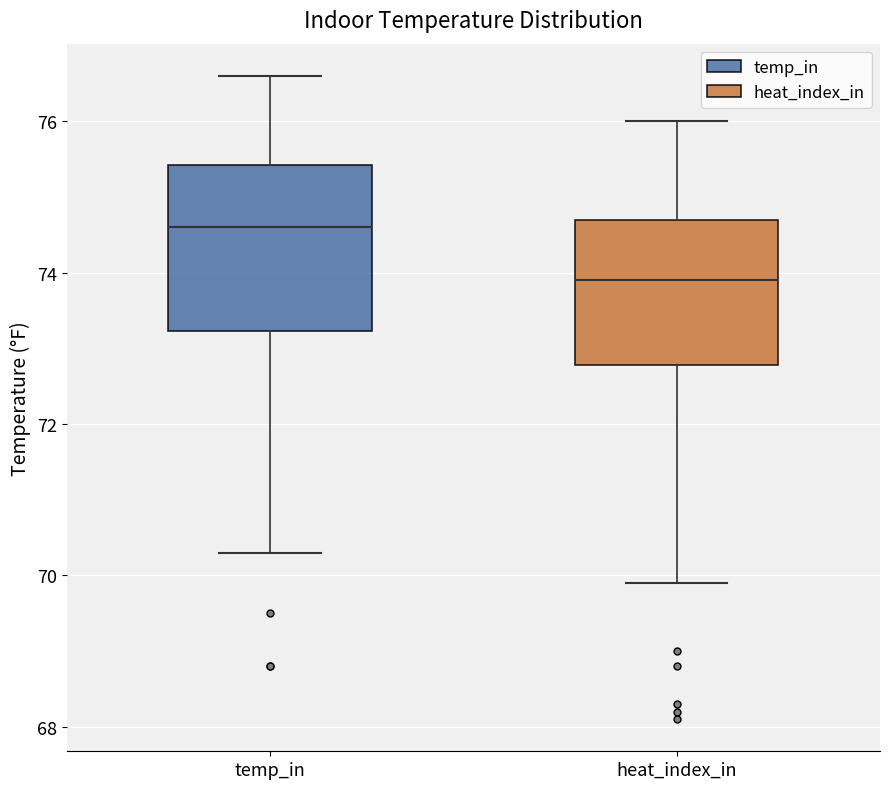

Reading left to right, read every box against the y-axis: the position of its median line, the range the box covers, and the ends of its whiskers. The values are not printed on the chart, so give them approximately, as read against the axis.

temp_in: median 74.6, box 73.2 to 75.4, whiskers 70.4 to 76.6
heat_index_in: median 74.0, box 72.8 to 74.8, whiskers 70.0 to 76.0